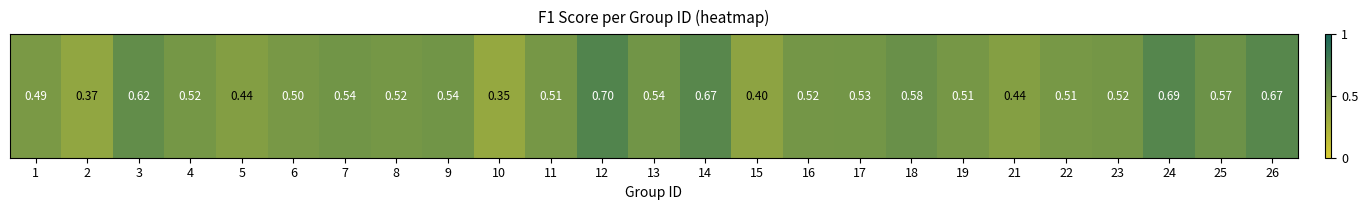

At which category does the chart reach its minimum across all series?

10